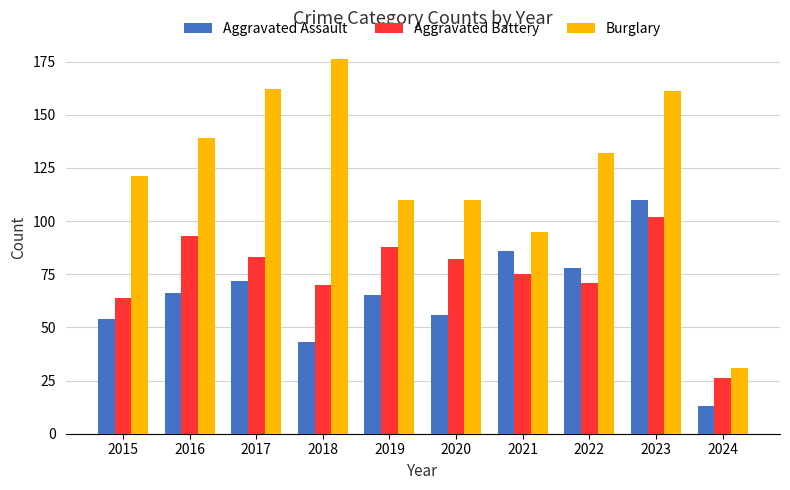

Which series has the largest range (max minus min)?

Burglary